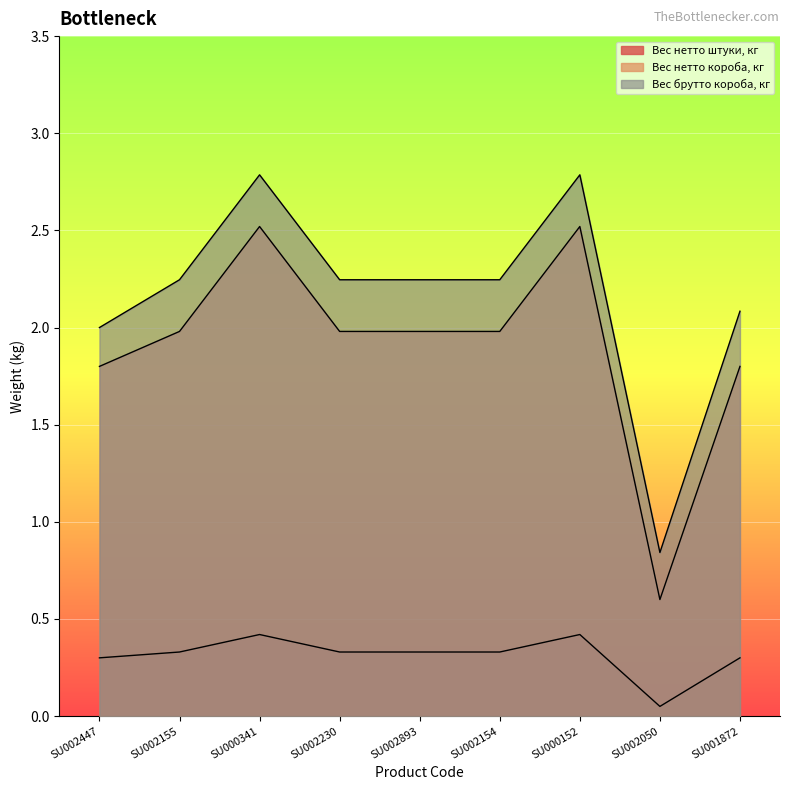

At which label is Вес брутто короба, кг closest to 1?

SU002050